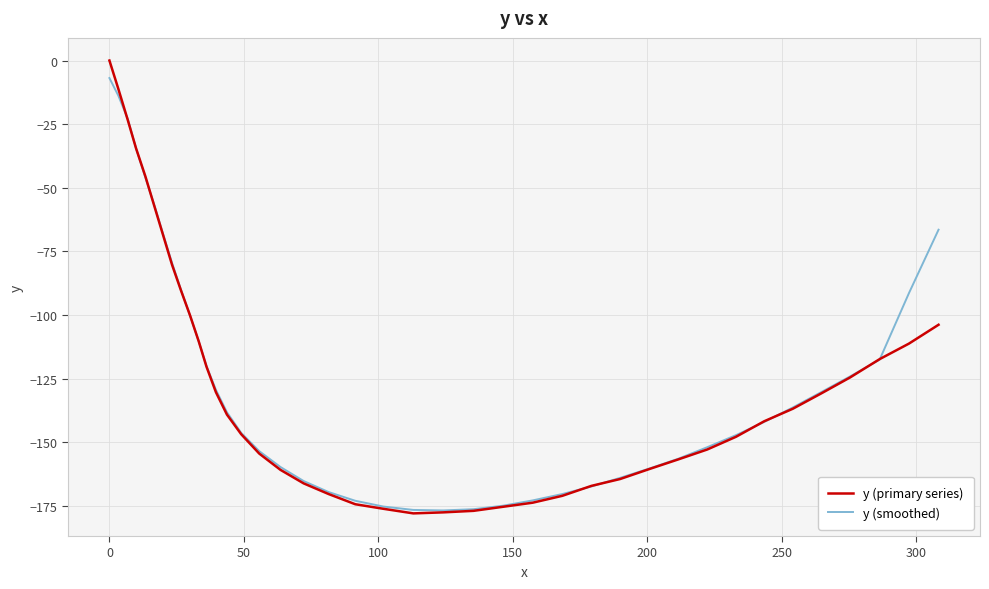

Which series has the largest total across all categories?

y (smoothed)